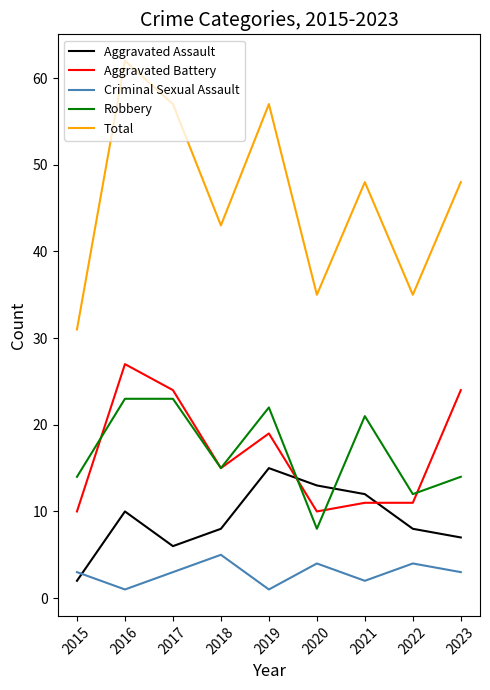

Between 2016 and 2018, which series saw the biggest shift?

Total